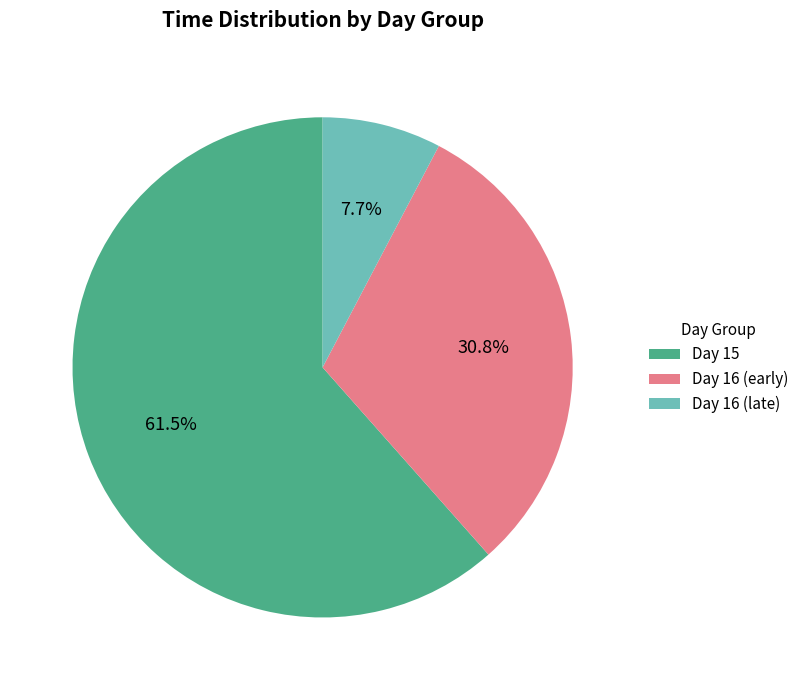

Does any single category account for the majority?

Yes